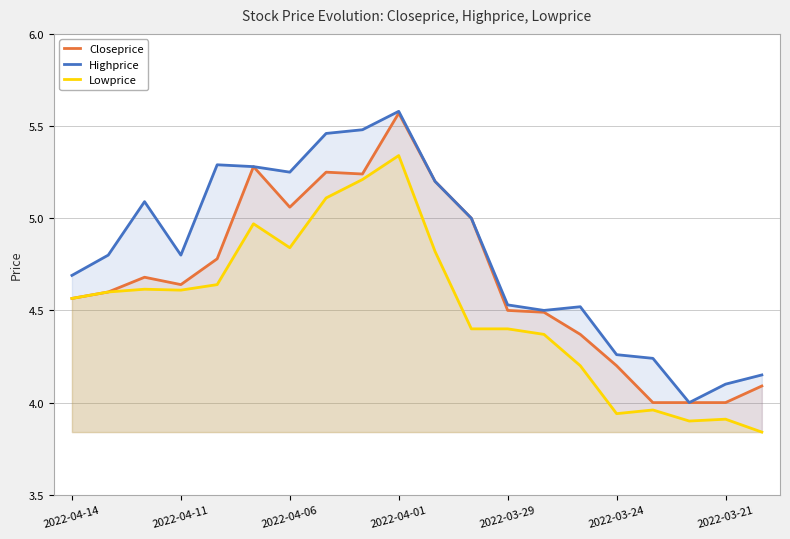

What is the value of the Lowprice point at the 4th from the left?

4.6